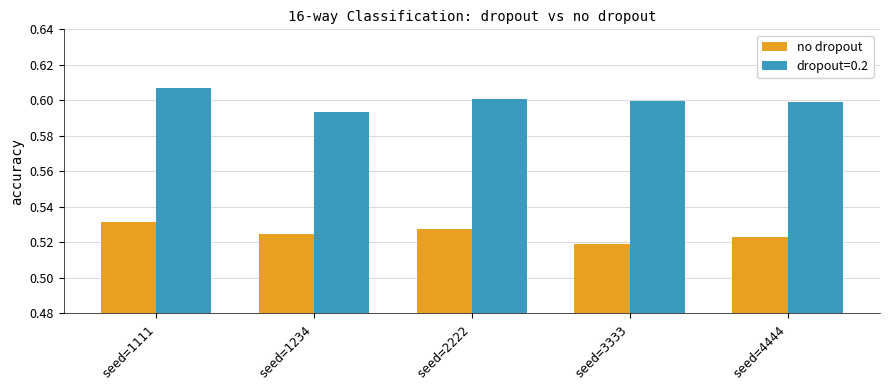

Count the dropout=0.2 values in the range 0 to 1.

5